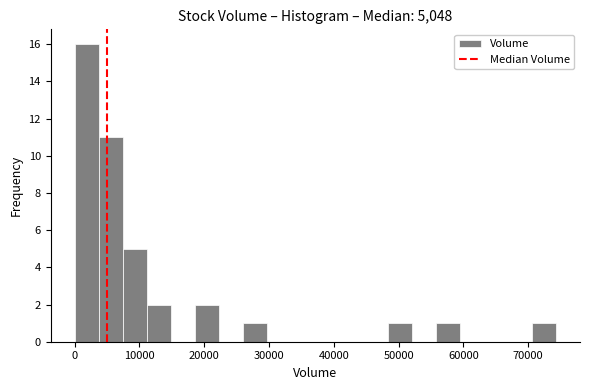

Read against the x-axis, roughly where is the centre of the tallest bar?

2000